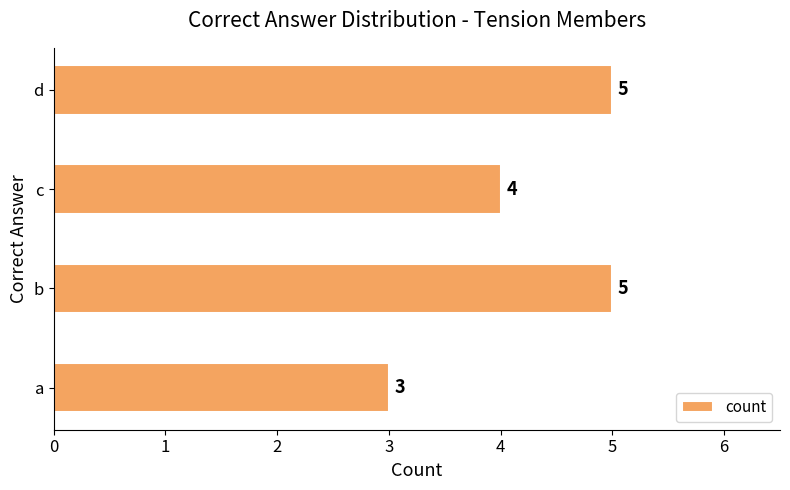

What is the difference between the maximum and minimum values?

2